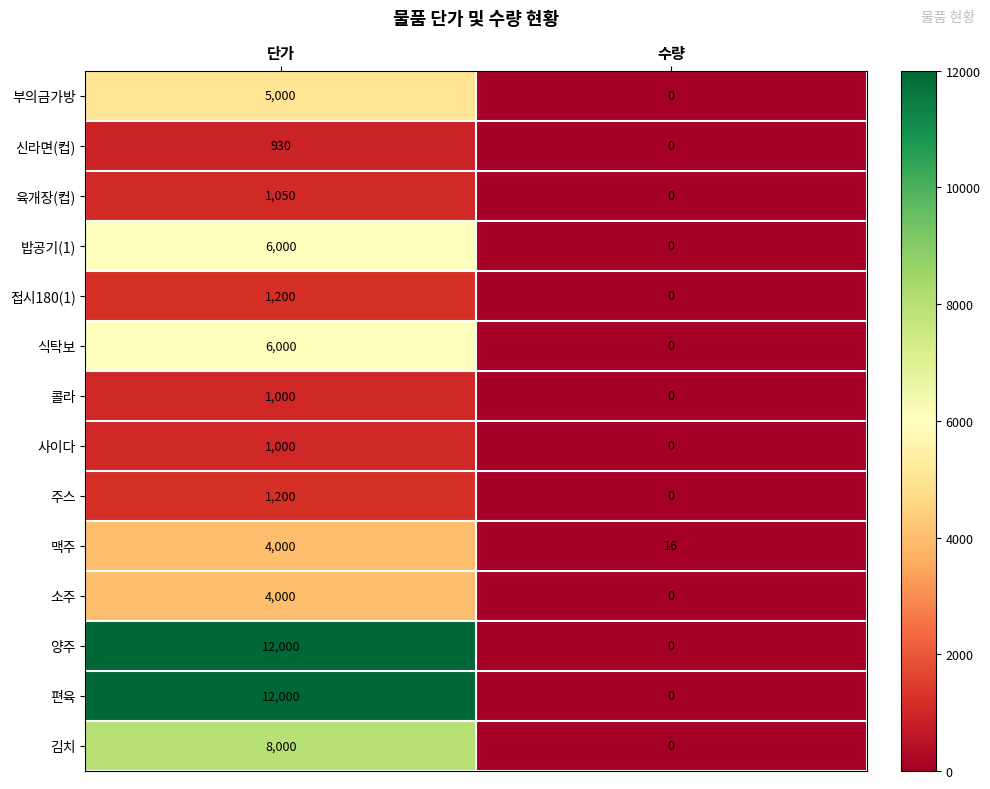

Reading left to right, extract all data points from this chart.

부의금가방: 단가=5000	수량=0
신라면(컵): 단가=930	수량=0
육개장(컵): 단가=1050	수량=0
밥공기(1): 단가=6000	수량=0
접시180(1): 단가=1200	수량=0
식탁보: 단가=6000	수량=0
콜라: 단가=1000	수량=0
사이다: 단가=1000	수량=0
주스: 단가=1200	수량=0
맥주: 단가=4000	수량=16
소주: 단가=4000	수량=0
양주: 단가=12000	수량=0
편육: 단가=12000	수량=0
김치: 단가=8000	수량=0